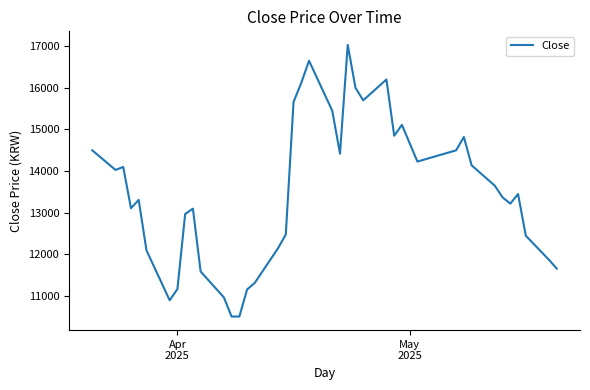

What is the difference between the maximum and minimum values?

6520